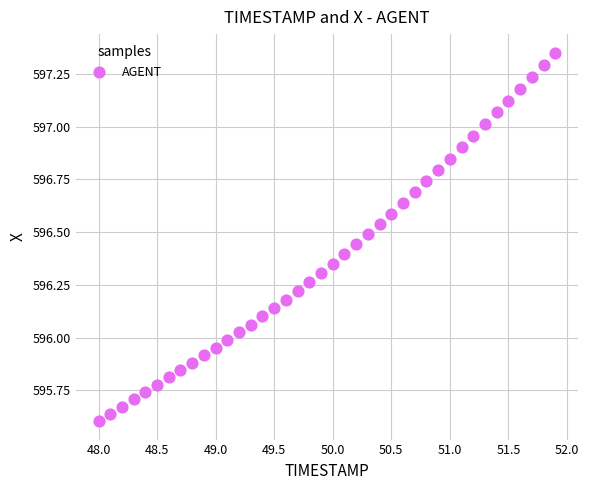

What is the range of X values (max minus min)?

3.9